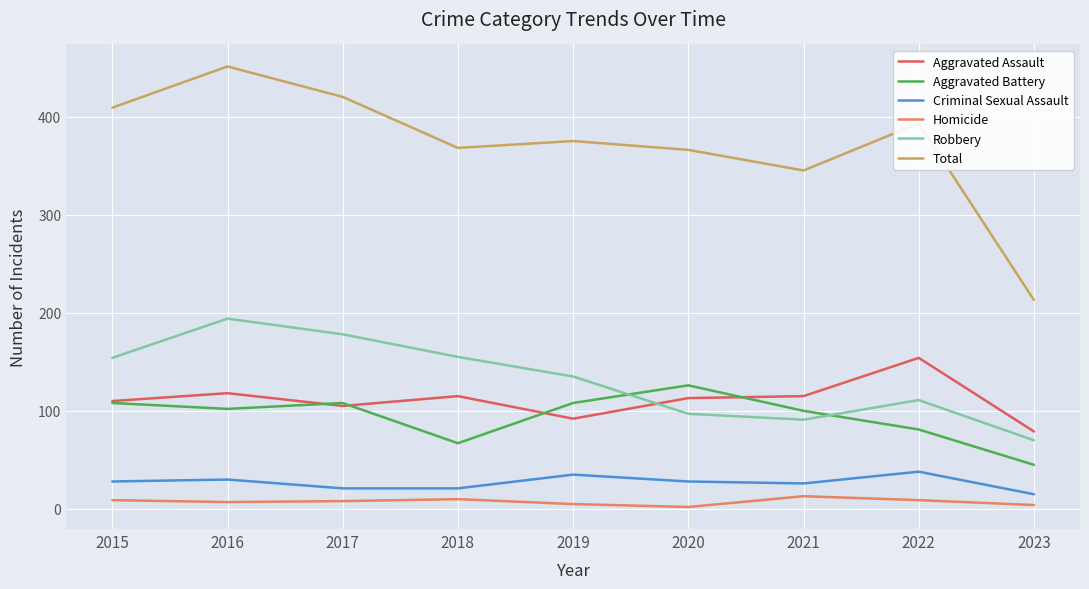

What is the difference between the Criminal Sexual Assault values at 2015 and 2022?

10